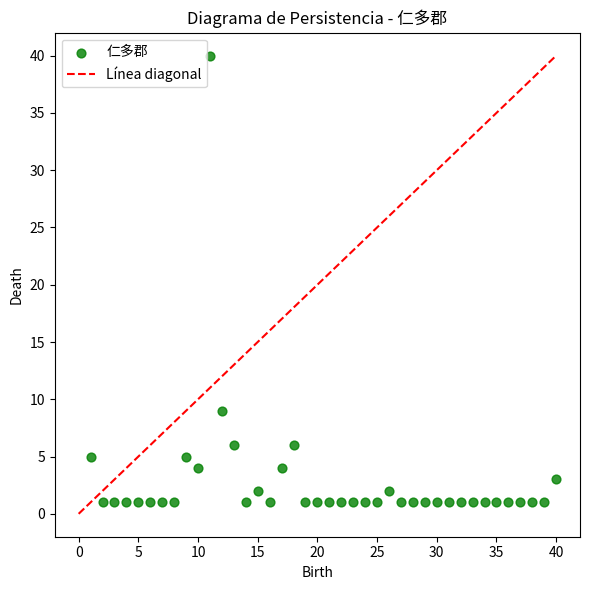

What is the range of Y values (max minus min)?

39